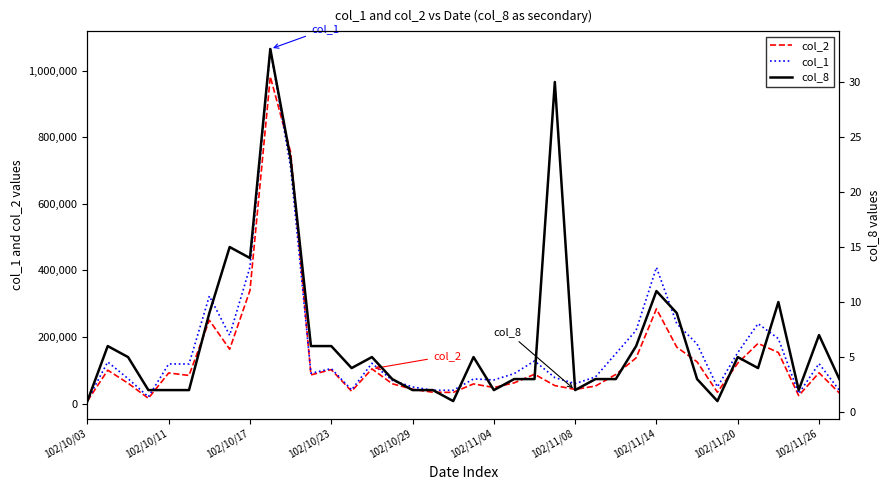

Is the value of col_1 at 102/11/26 greater than the value of col_2 at 102/11/08?

Yes